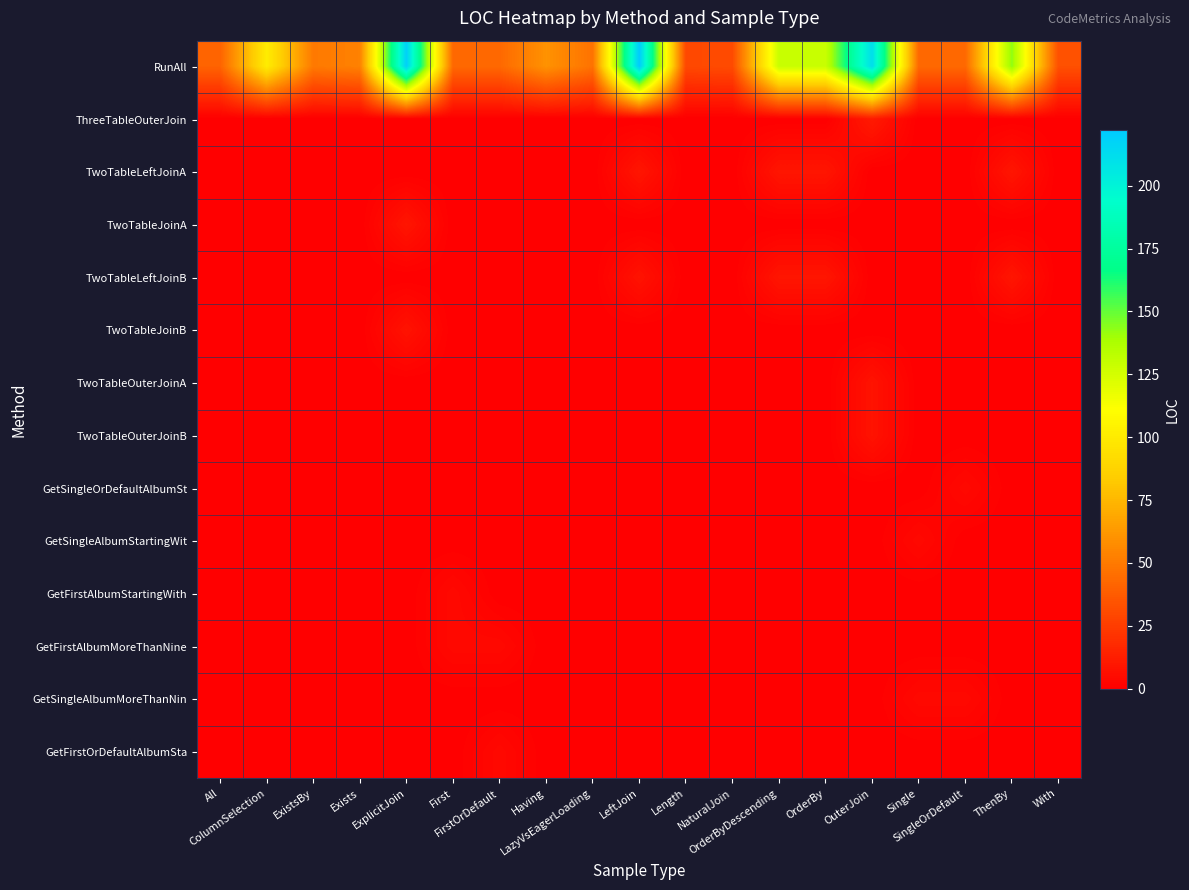

Rank the series at OuterJoin from lowest to highest value.

TwoTableLeftJoinA, TwoTableJoinA, TwoTableLeftJoinB, TwoTableJoinB, GetSingleOrDefaultAlbumSt, GetSingleAlbumStartingWit, GetFirstAlbumStartingWith, GetFirstAlbumMoreThanNine, GetSingleAlbumMoreThanNin, GetFirstOrDefaultAlbumSta, TwoTableOuterJoinA, TwoTableOuterJoinB, ThreeTableOuterJoin, RunAll